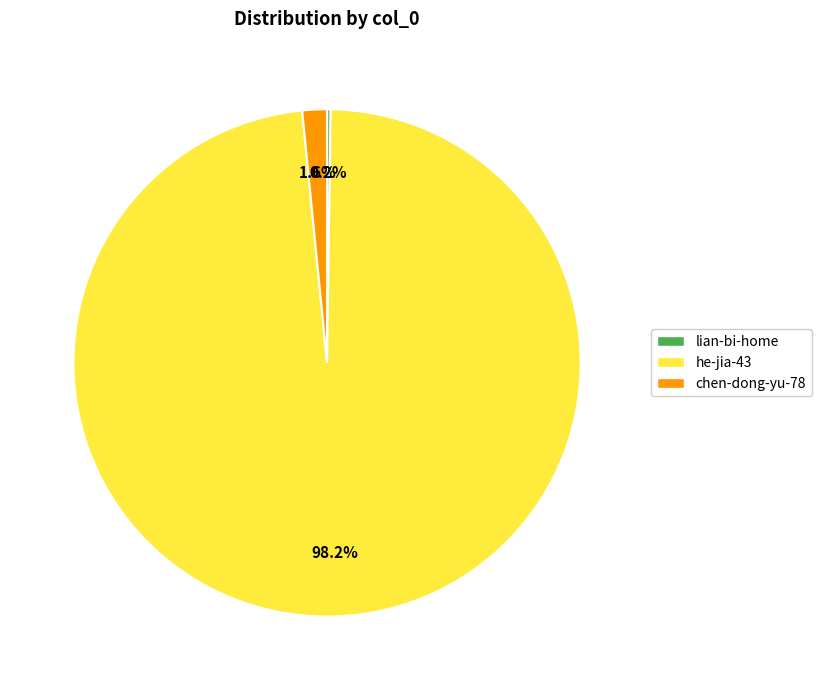

Which slice is the largest?

he-jia-43